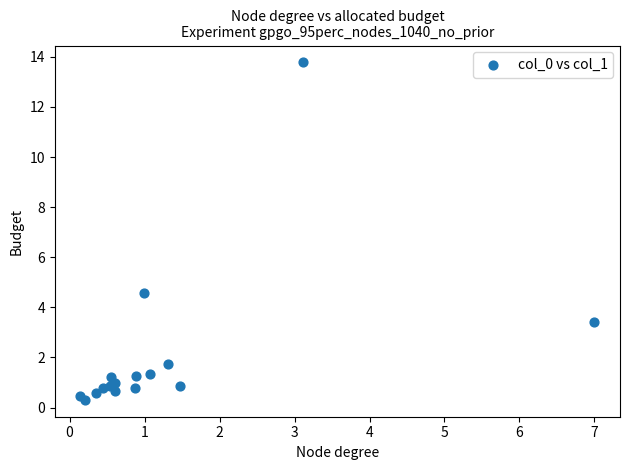

What Y value in the scatter plot is closest to 7?

4.6